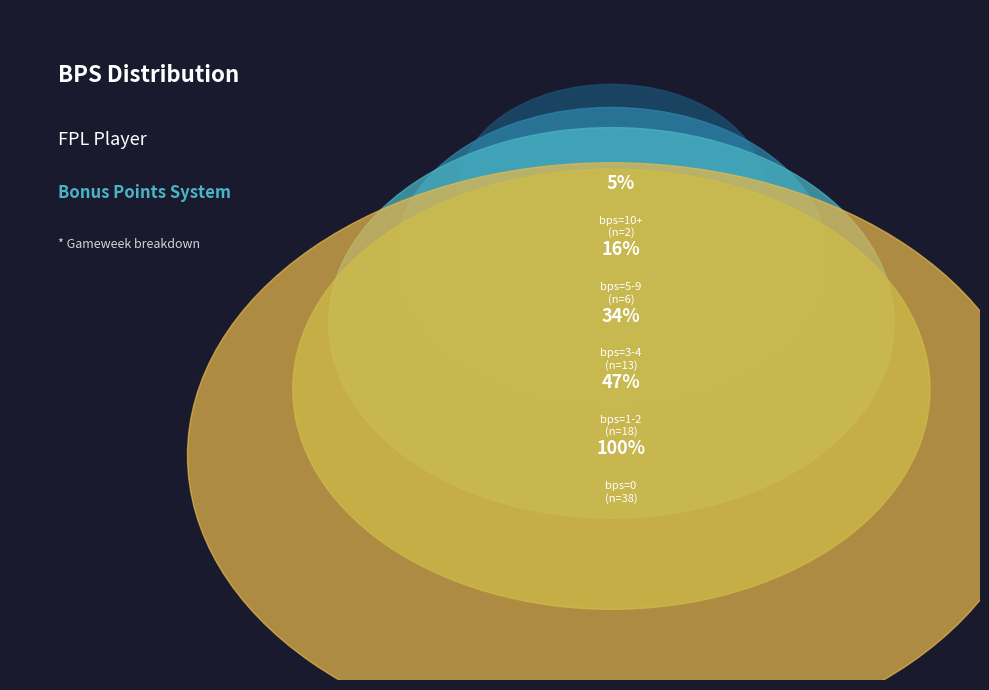

How many slices are in this pie chart?

5